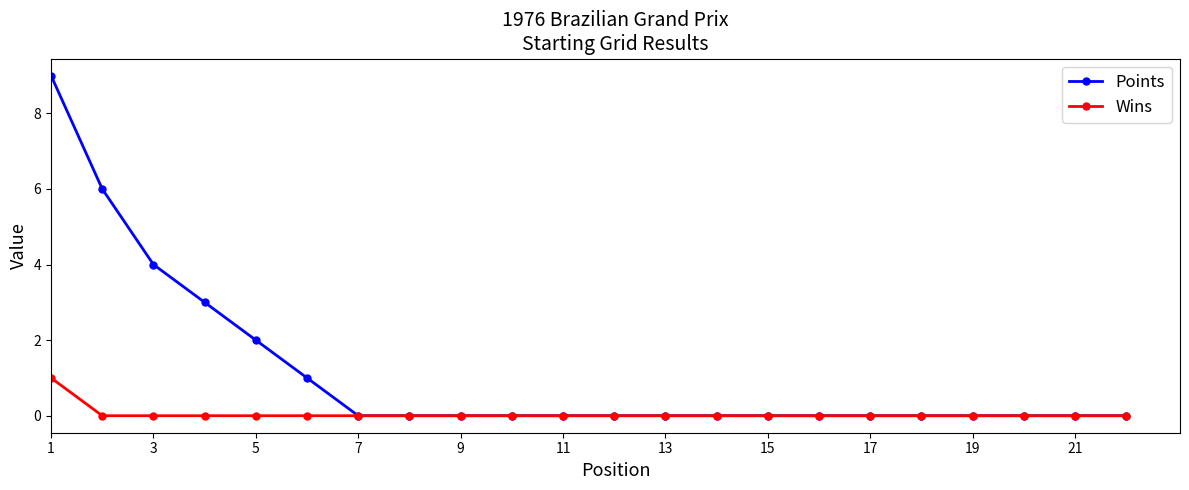

List the series in order of their peak value, lowest first.

Wins, Points